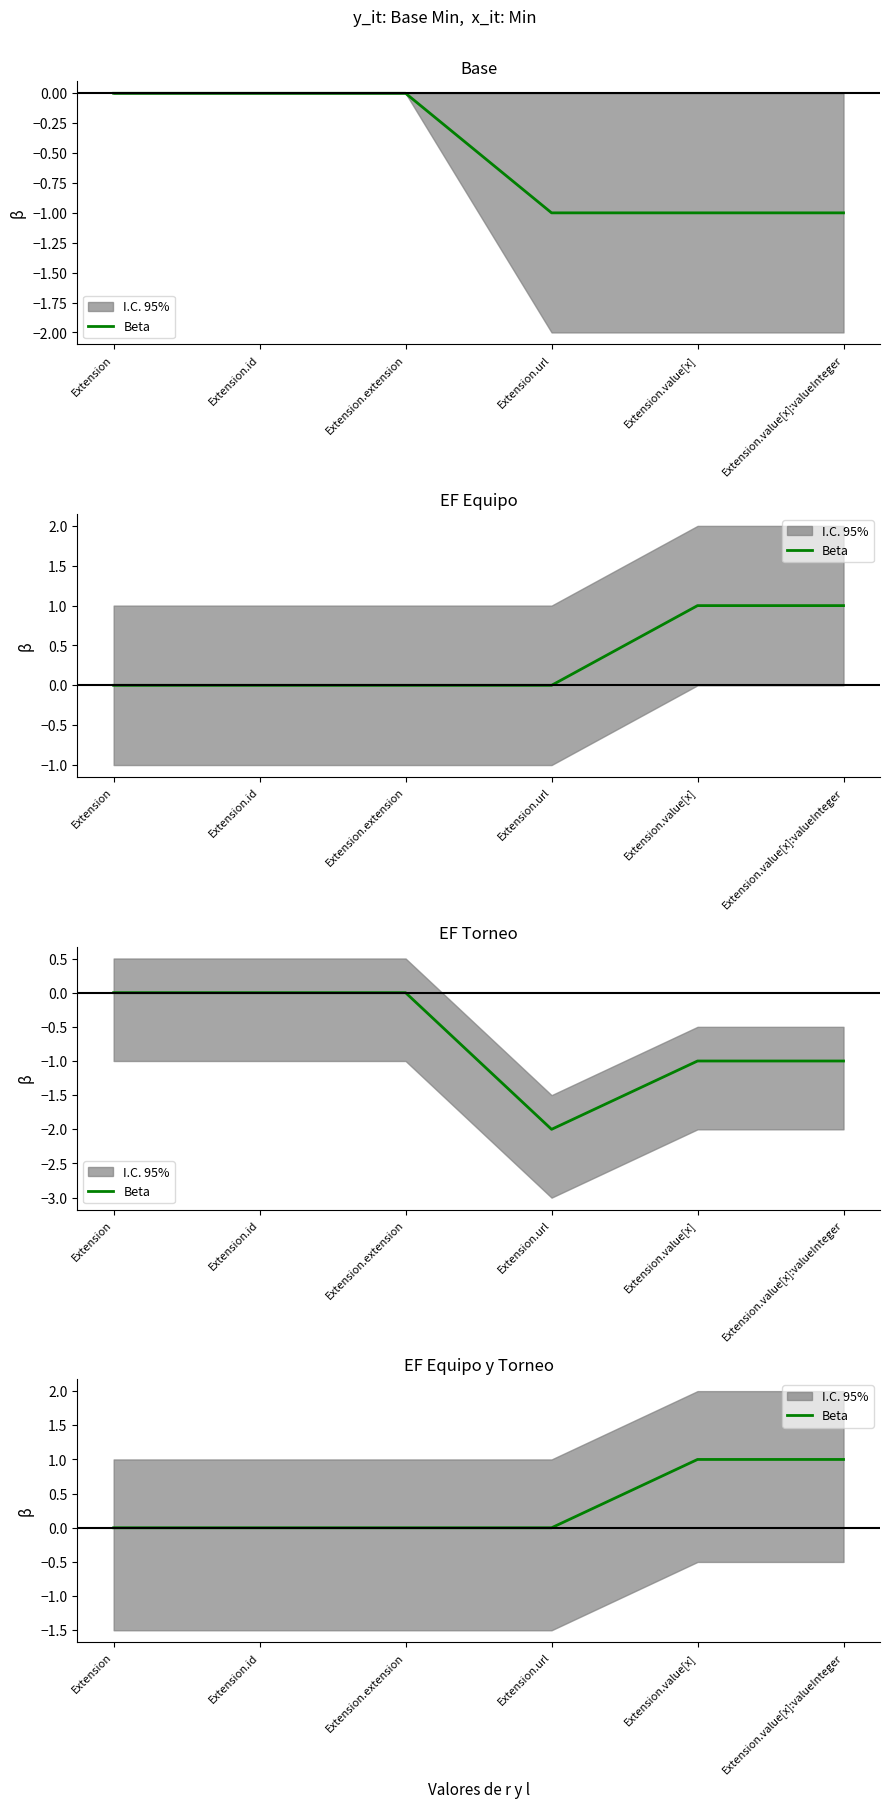

Which category has the highest value across all series?

Extension.value[x]